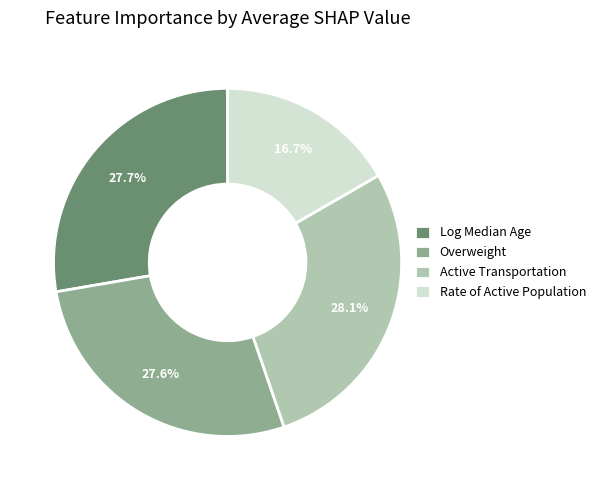

True or false: Overweight accounts for 22% of the total.

False